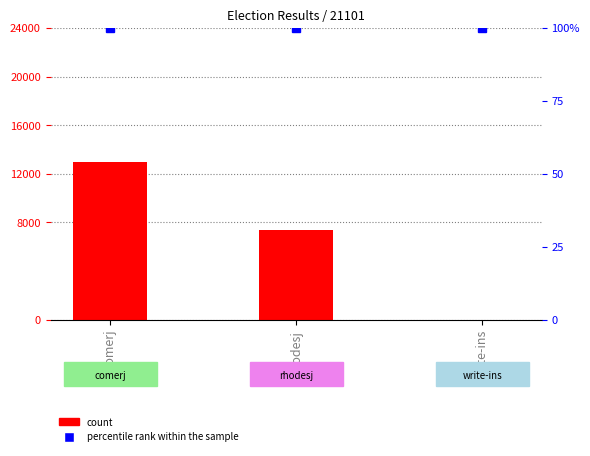

Reading right to left, what are all the values shown in this chart?

count: 0	7400	12988
percentile rank within the sample: 100	100	100